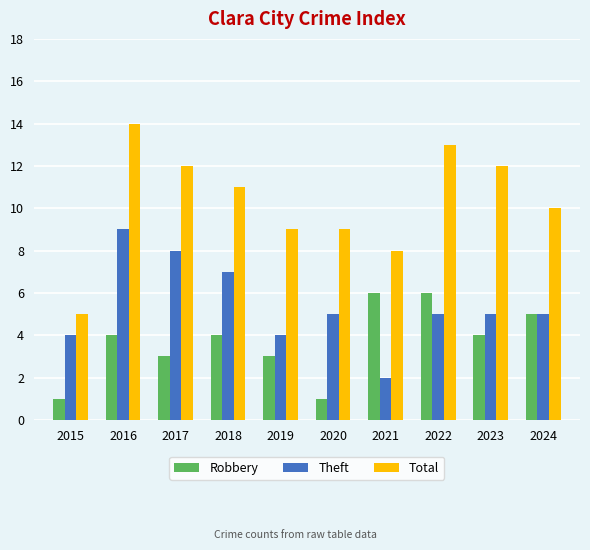

Rank the series at 2021 from highest to lowest value.

Total, Robbery, Theft